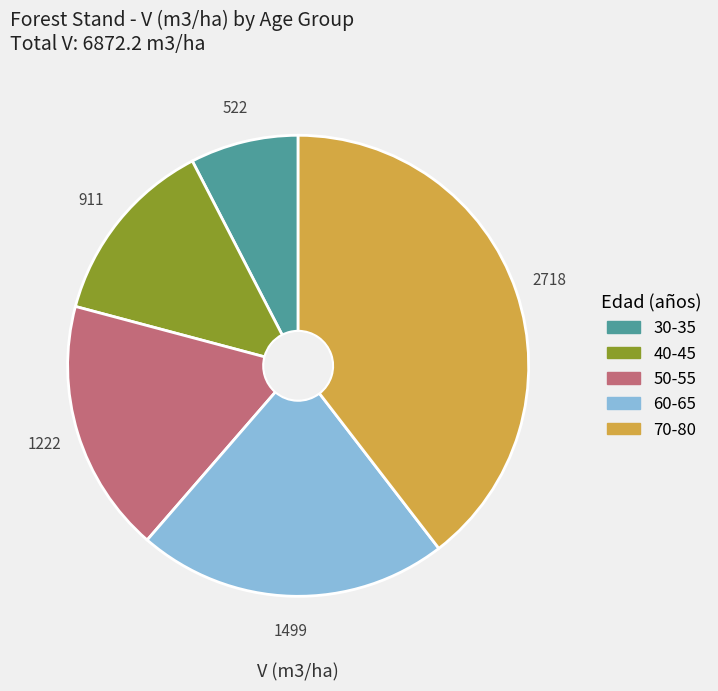

How many slices are in this pie chart?

5